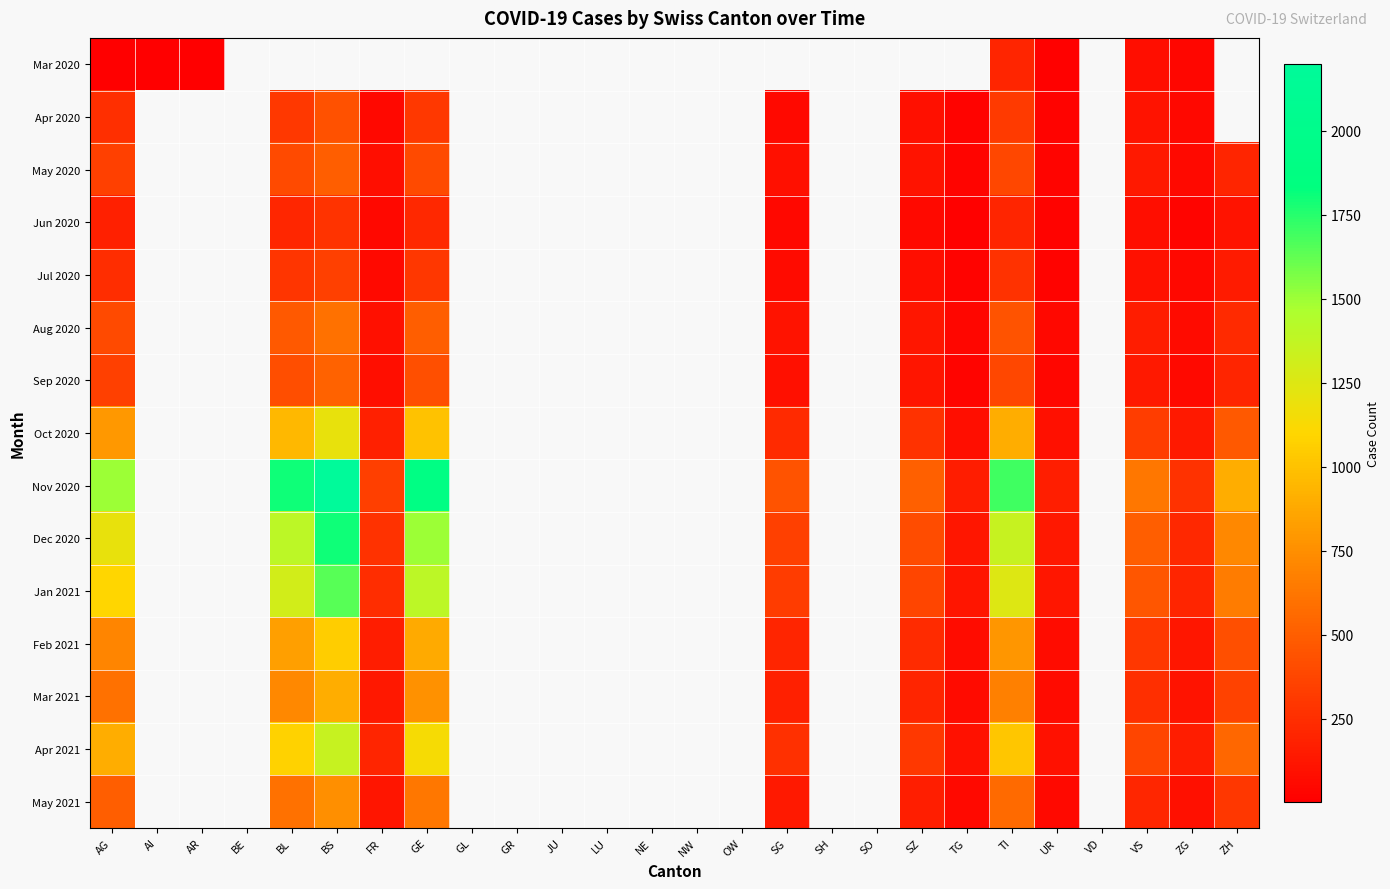

What is the maximum value shown in the chart?

2200.0